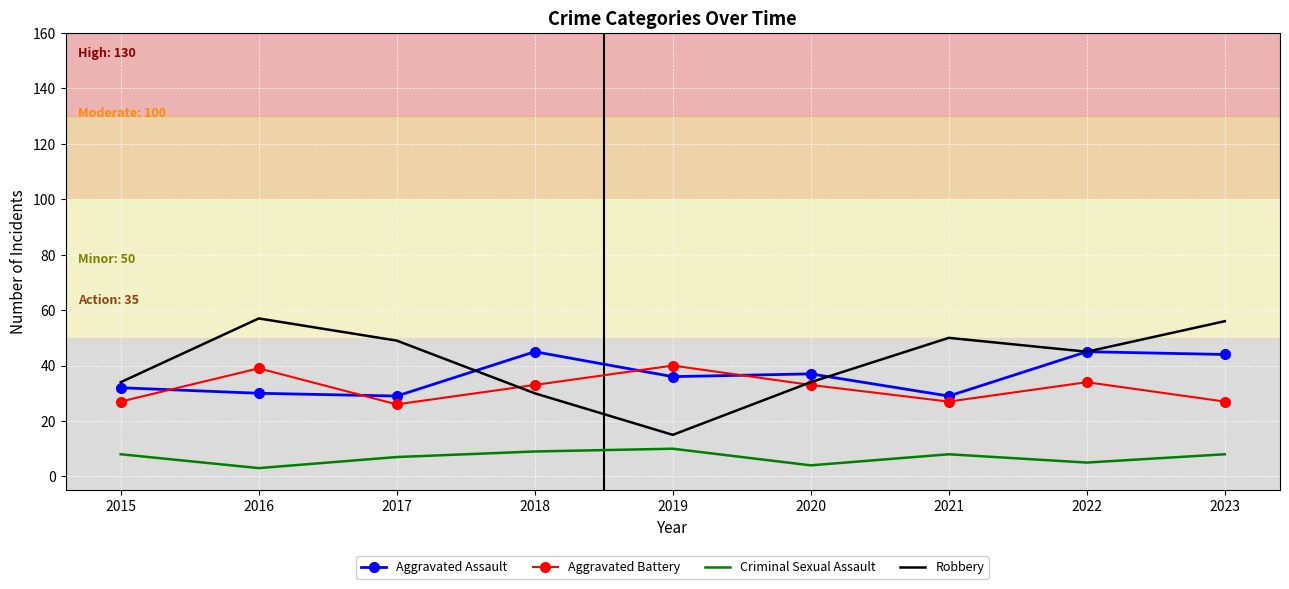

Which series changed the most between 2015 and 2016?

Robbery